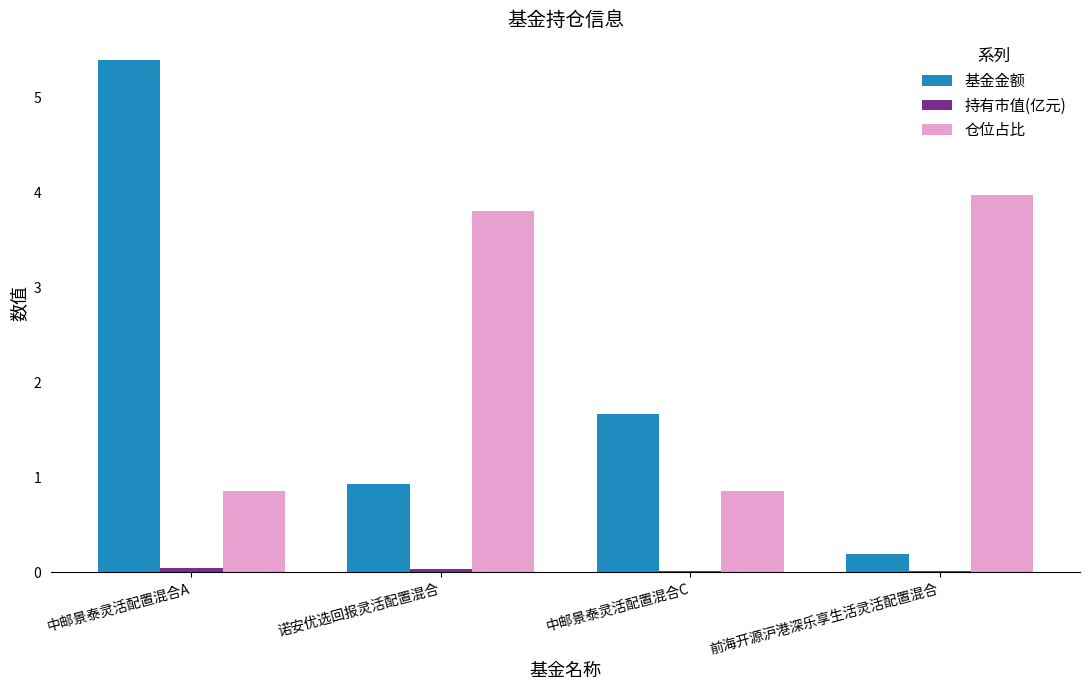

Is it true that 仓位占比 equals 1.1 at 中邮景泰灵活配置混合A?

False